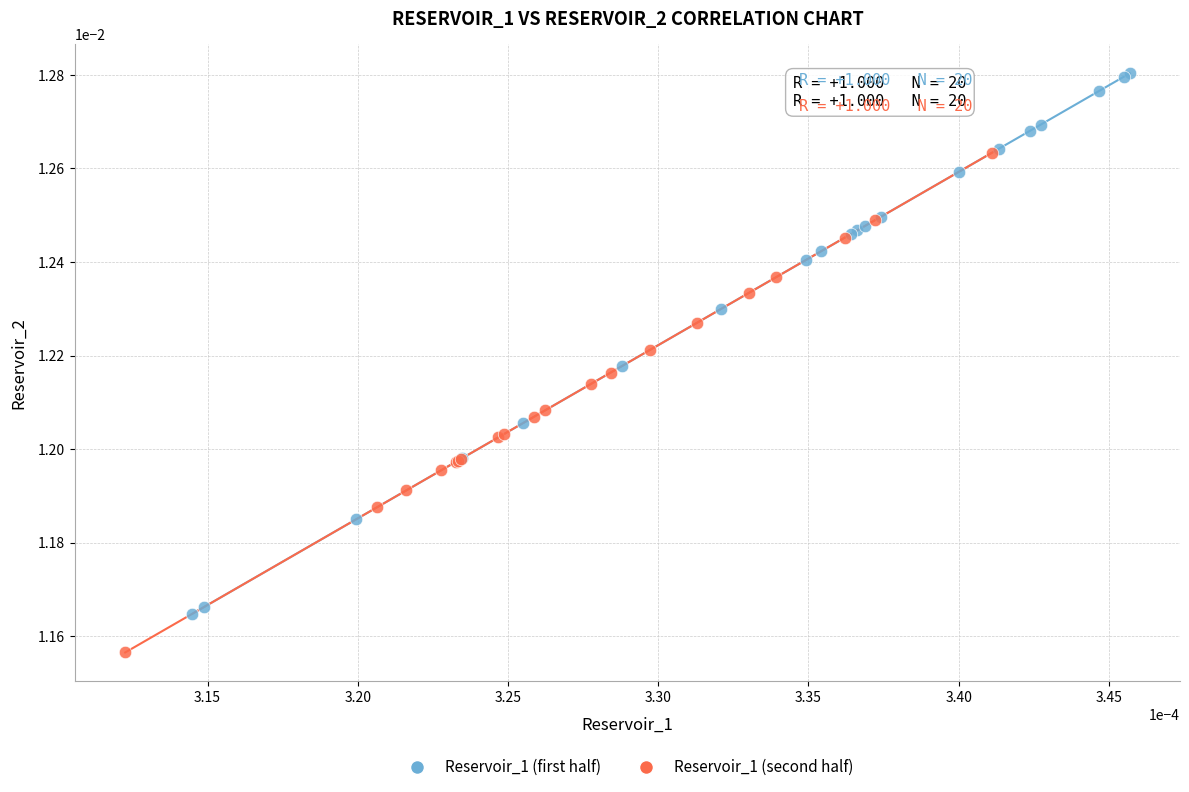

Which series contains the lowest Y value?

Reservoir_1 (second half)